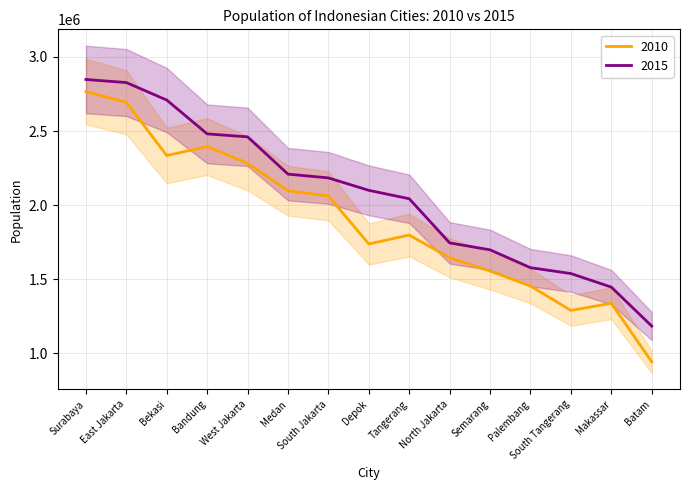

Between West Jakarta and South Tangerang, which series saw the biggest shift?

2010